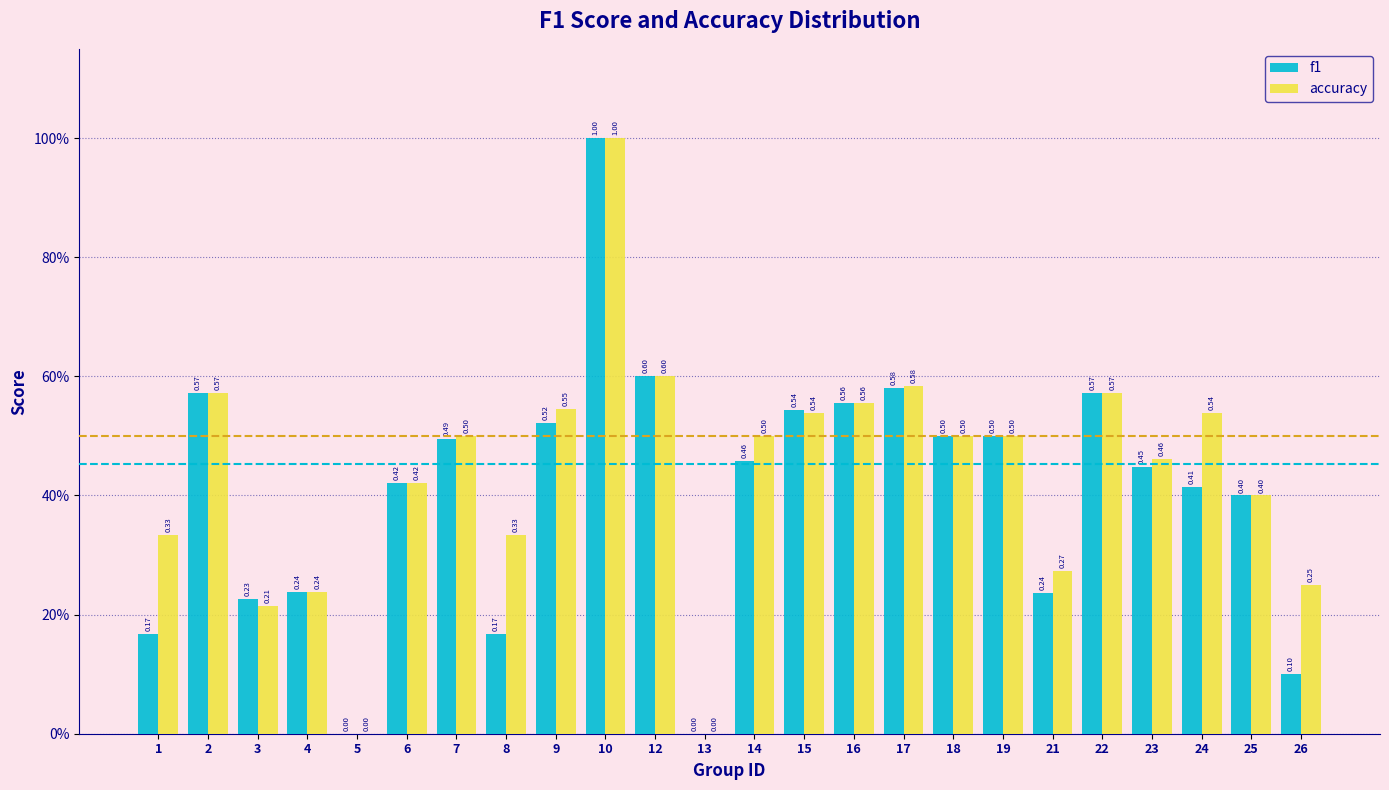

What are all the series names shown in the legend?

f1, accuracy